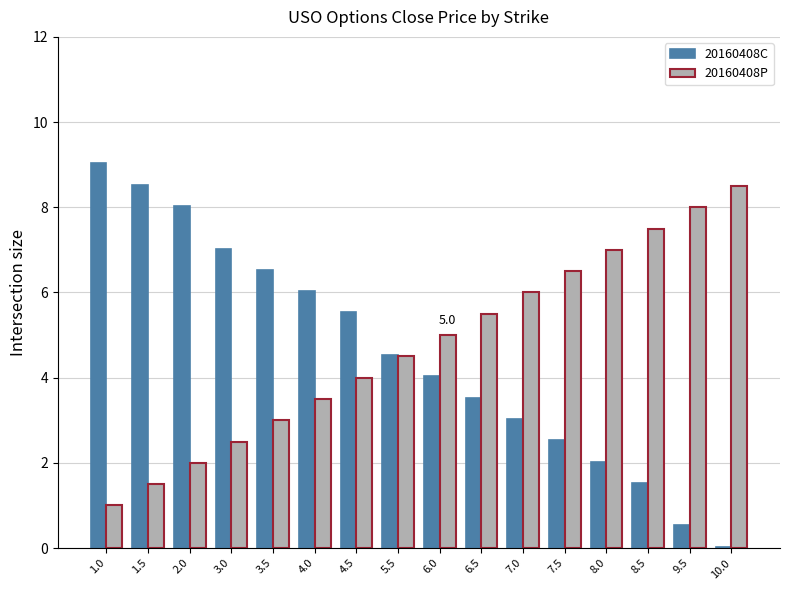

What is the sum of the 20160408C values at 8.0 and 4.0?

8.1